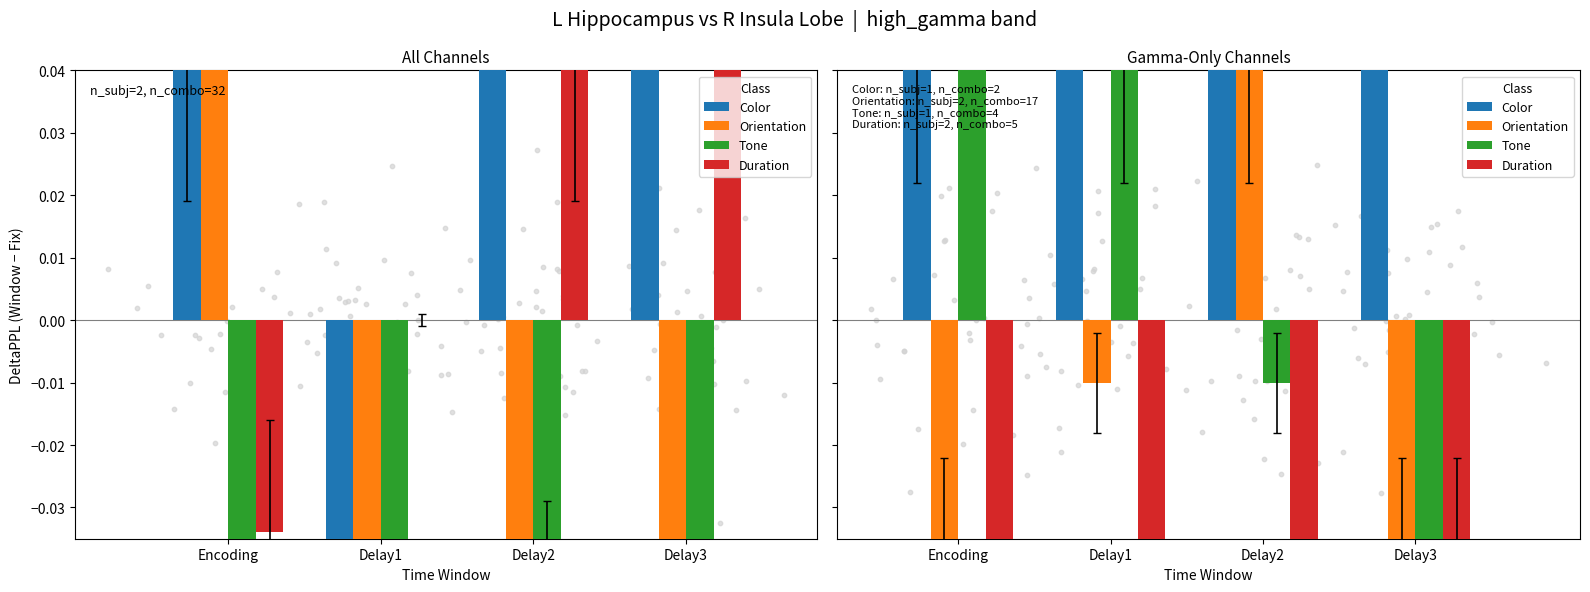

Which series has the largest Y range (max minus min)?

Color